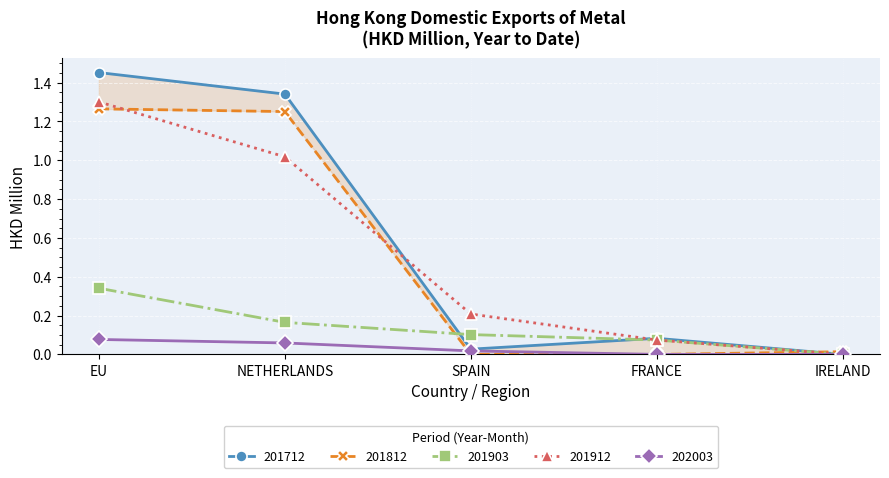

The 202003 series shows 0.1 at NETHERLANDS. True or false?

True